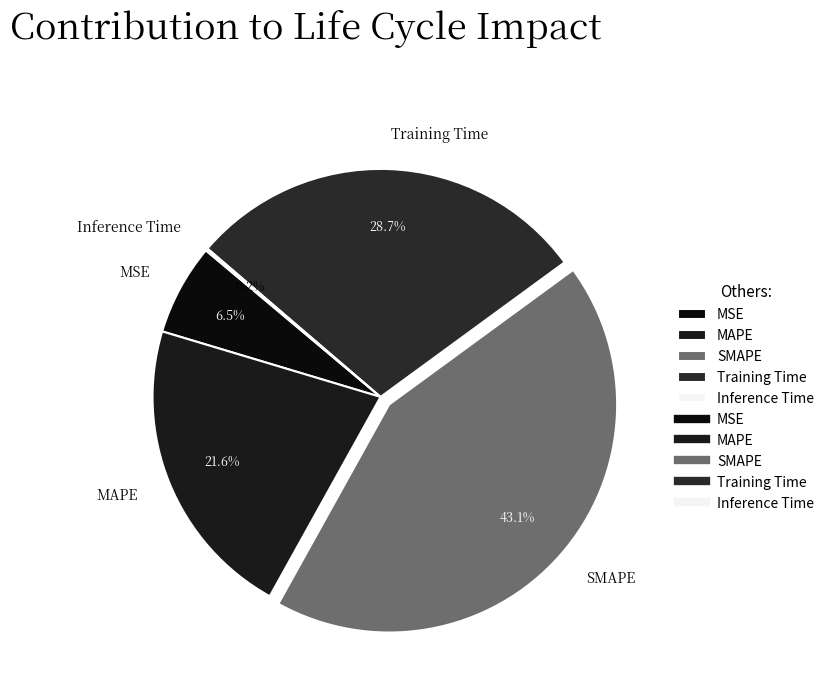

Is the sum of Training Time and SMAPE greater than half?

Yes